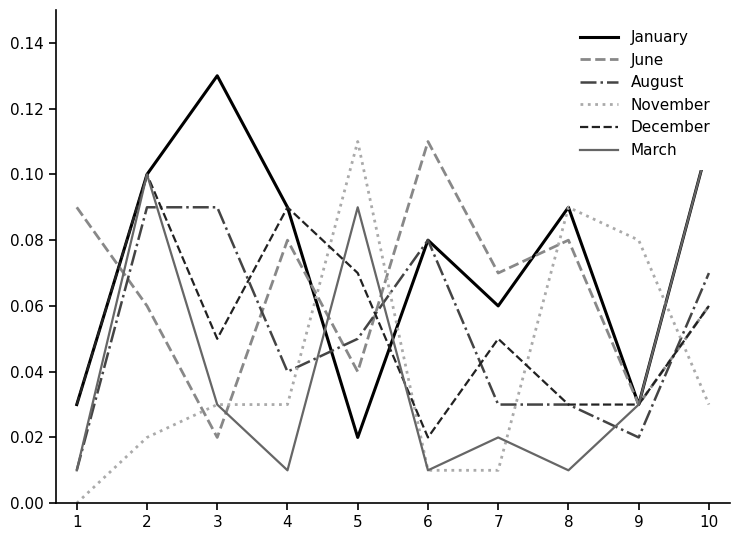

Reading left to right, what are all the values shown in this chart?

January: 1=0.0	2=0.1	3=0.1	4=0.1	5=0.0	6=0.1	7=0.1	8=0.1	9=0.0	10=0.1
June: 1=0.1	2=0.1	3=0.0	4=0.1	5=0.0	6=0.1	7=0.1	8=0.1	9=0.0	10=0.1
August: 1=0.0	2=0.1	3=0.1	4=0.0	5=0.1	6=0.1	7=0.0	8=0.0	9=0.0	10=0.1
November: 1=0.0	2=0.0	3=0.0	4=0.0	5=0.1	6=0.0	7=0.0	8=0.1	9=0.1	10=0.0
December: 1=0.0	2=0.1	3=0.1	4=0.1	5=0.1	6=0.0	7=0.1	8=0.0	9=0.0	10=0.1
March: 1=0.0	2=0.1	3=0.0	4=0.0	5=0.1	6=0.0	7=0.0	8=0.0	9=0.0	10=0.1